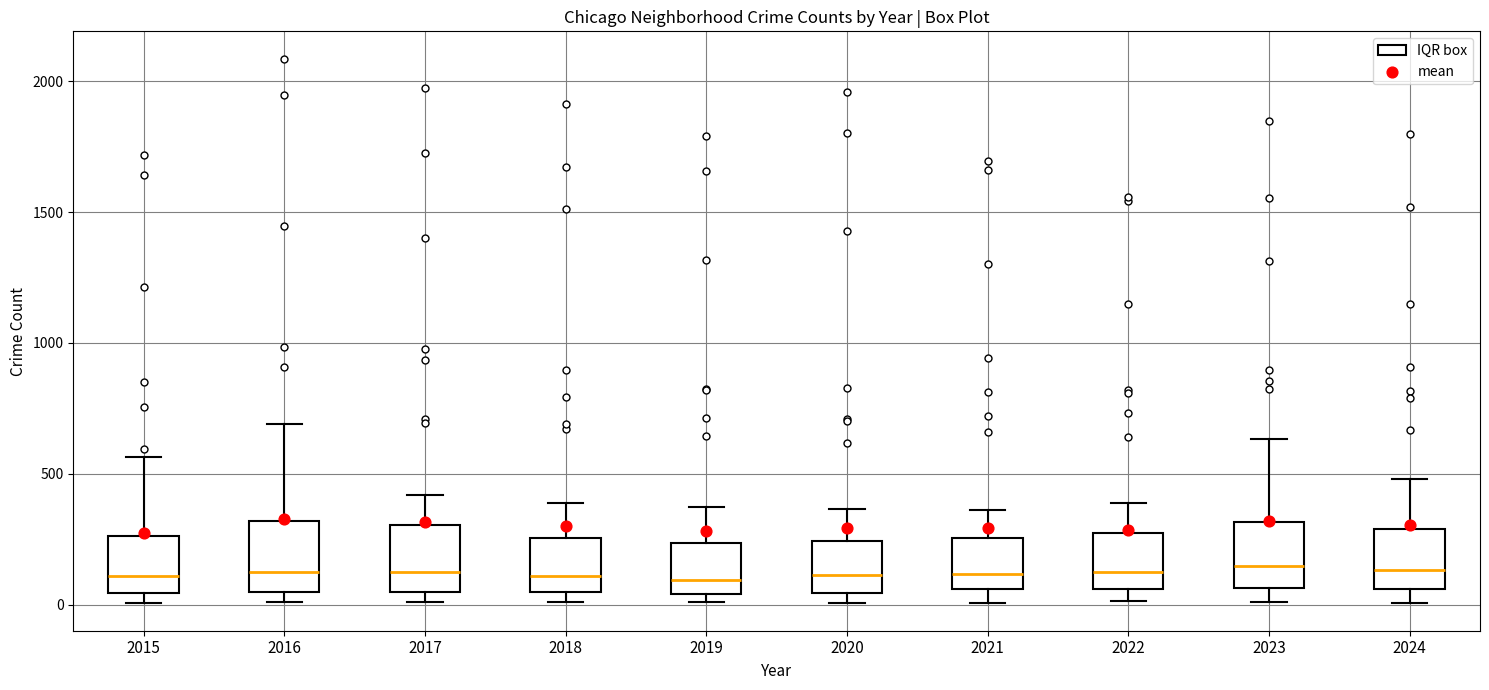

Where does the upper whisker of the box at x = 2022 end on the y-axis? The values are not printed on the chart, so give them approximately, as read against the axis.

400